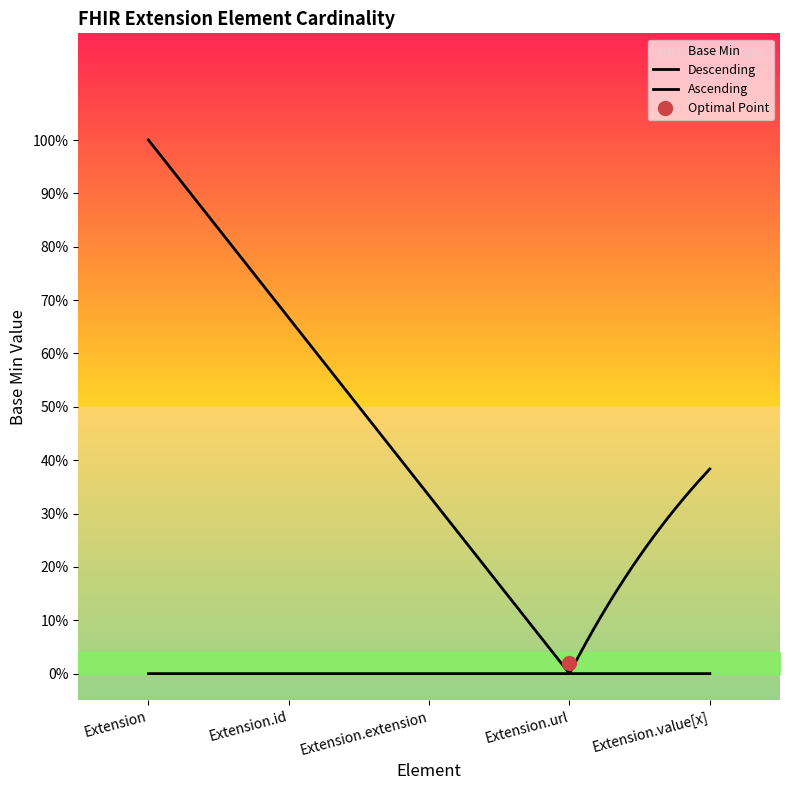

Count the number of values greater than 0.

1